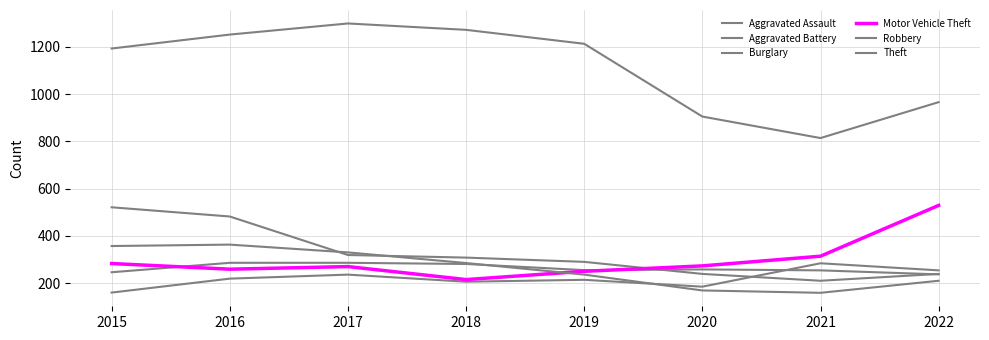

At which category is the sum across all series the highest?

2016